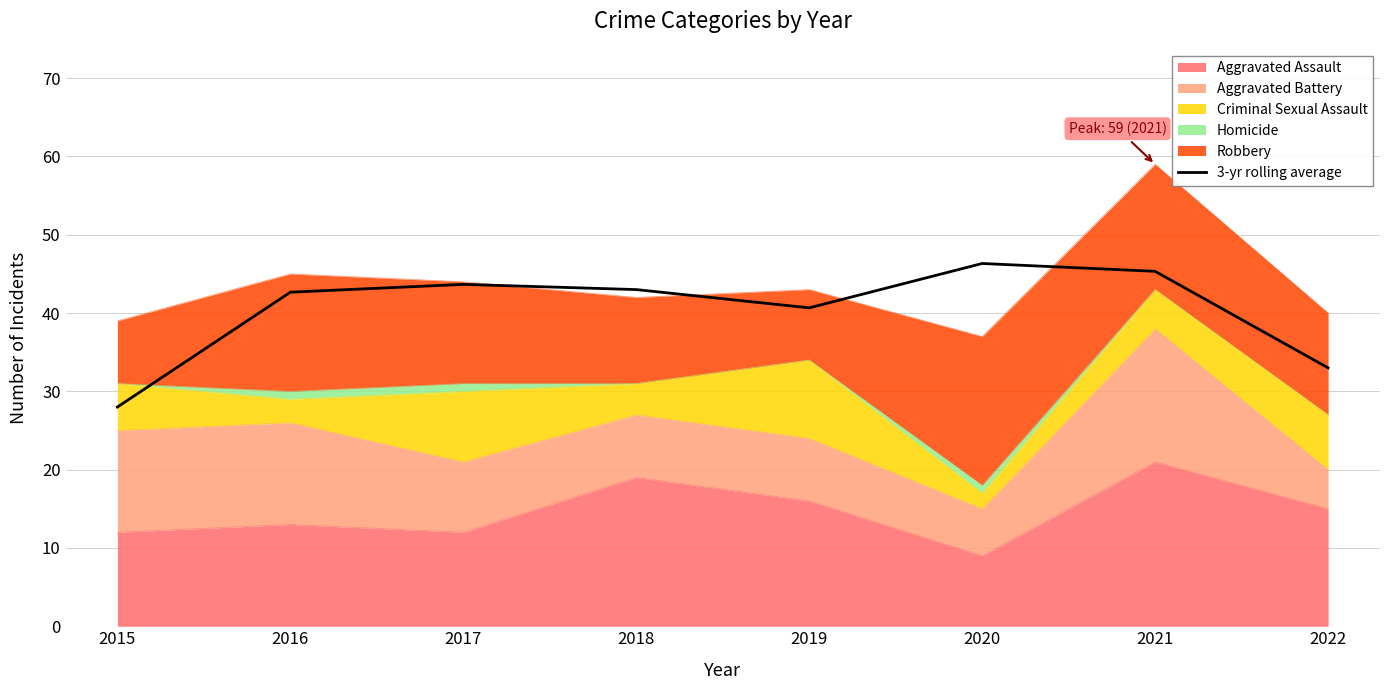

Rank the categories by value from highest to lowest.

2020, 2021, 2017, 2018, 2016, 2019, 2022, 2015